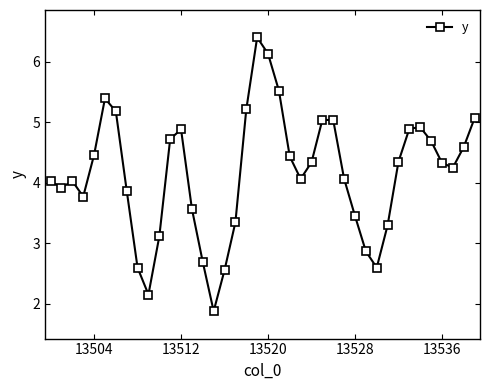

What is the value of the 26th point from the left?

5.0